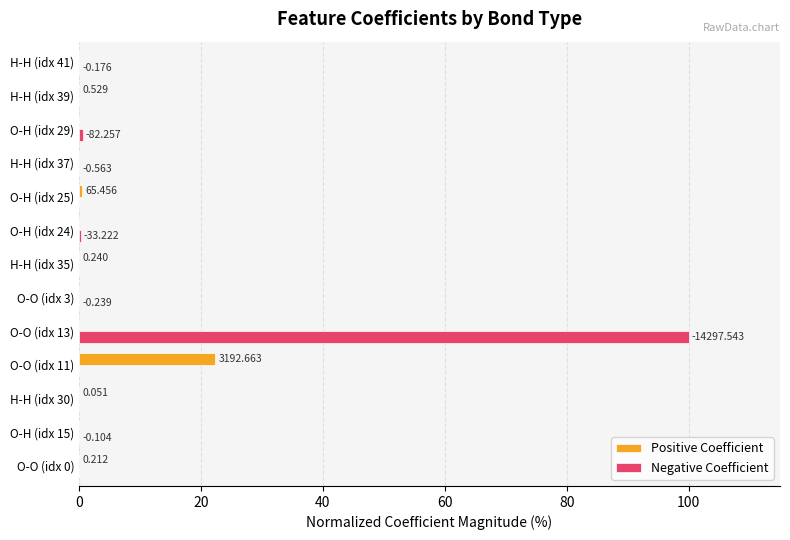

What is the difference between the second highest and minimum values in the Negative Coefficient series?

0.6